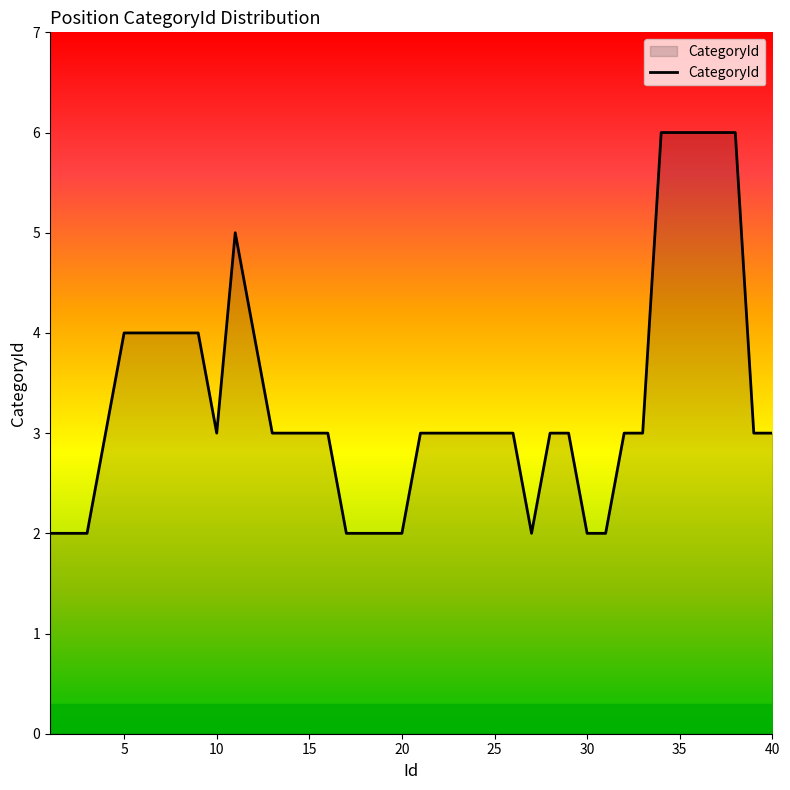

What is the difference between the second highest and minimum values?

4